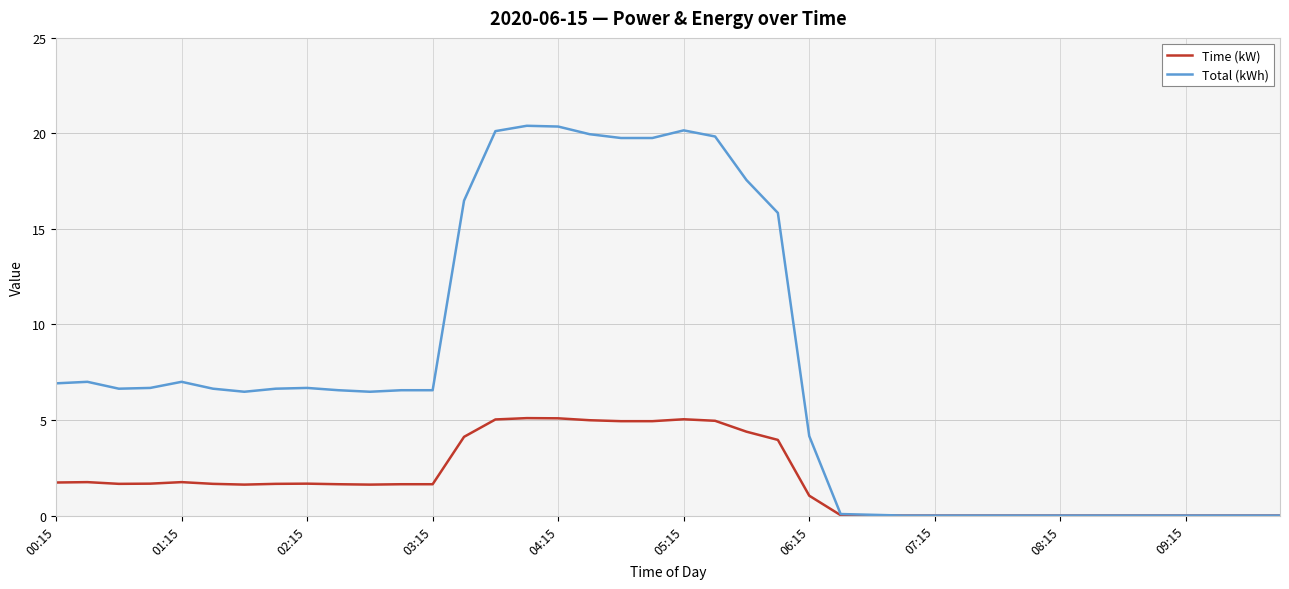

Which series has the largest total across all categories?

Total (kWh)